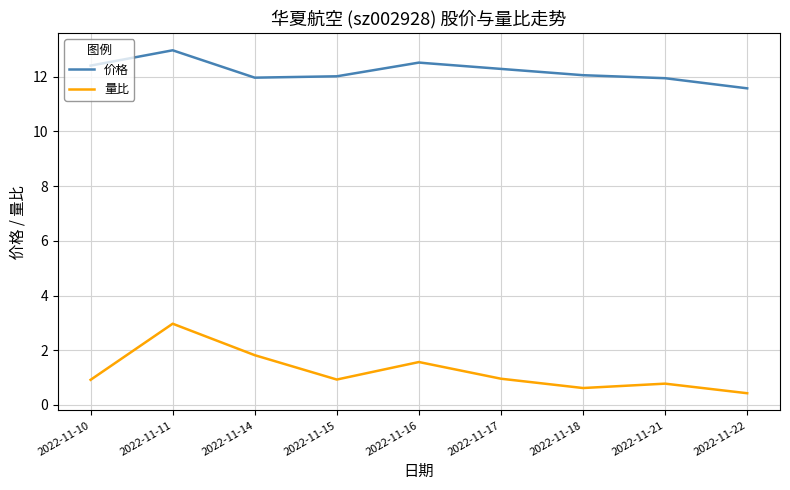

Which series has the largest range (max minus min)?

量比